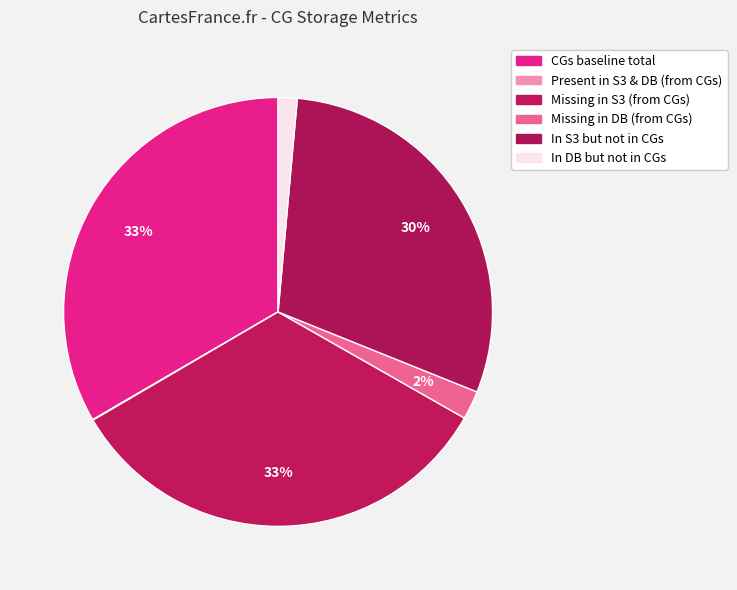

Between CGs baseline total and Present in S3 & DB (from CGs), which is larger?

CGs baseline total